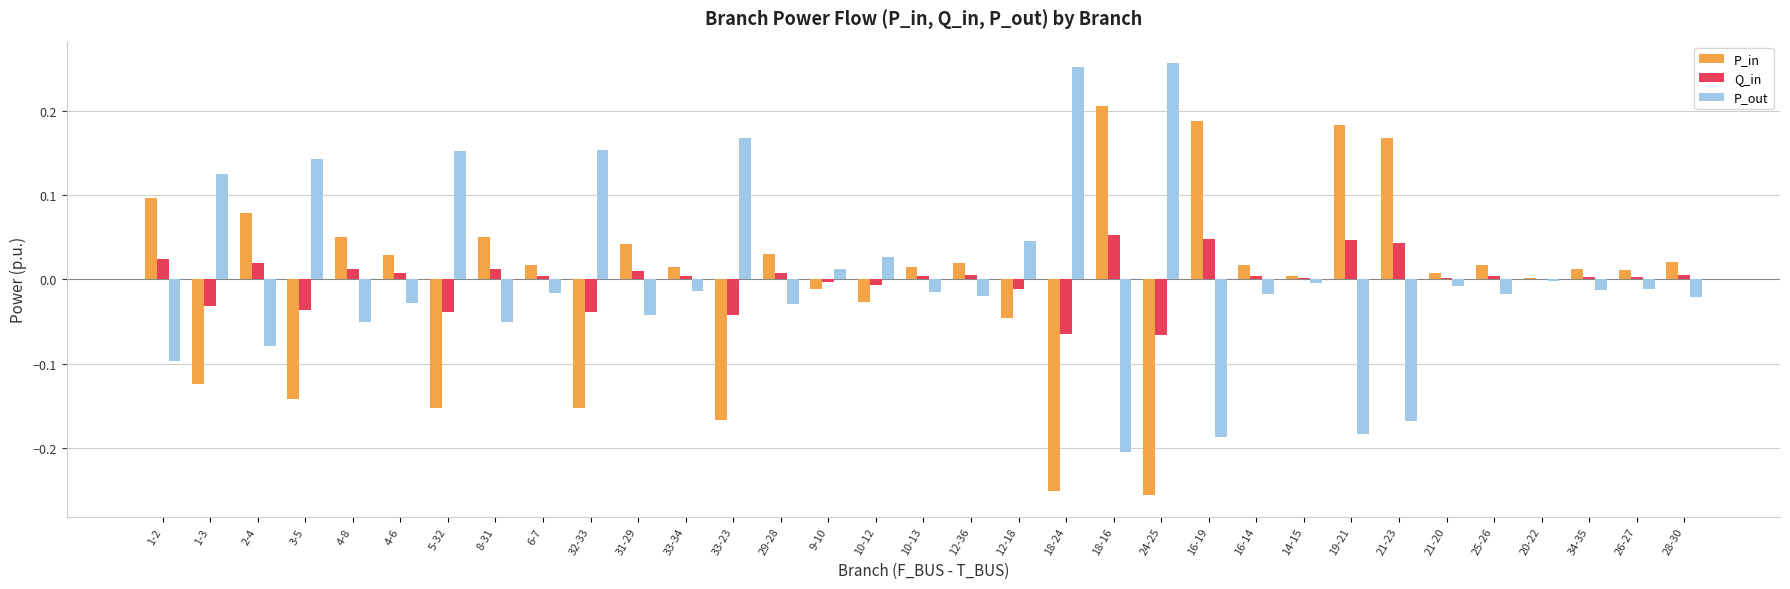

The value of P_out at 16-19 is -0.2. True or false?

True